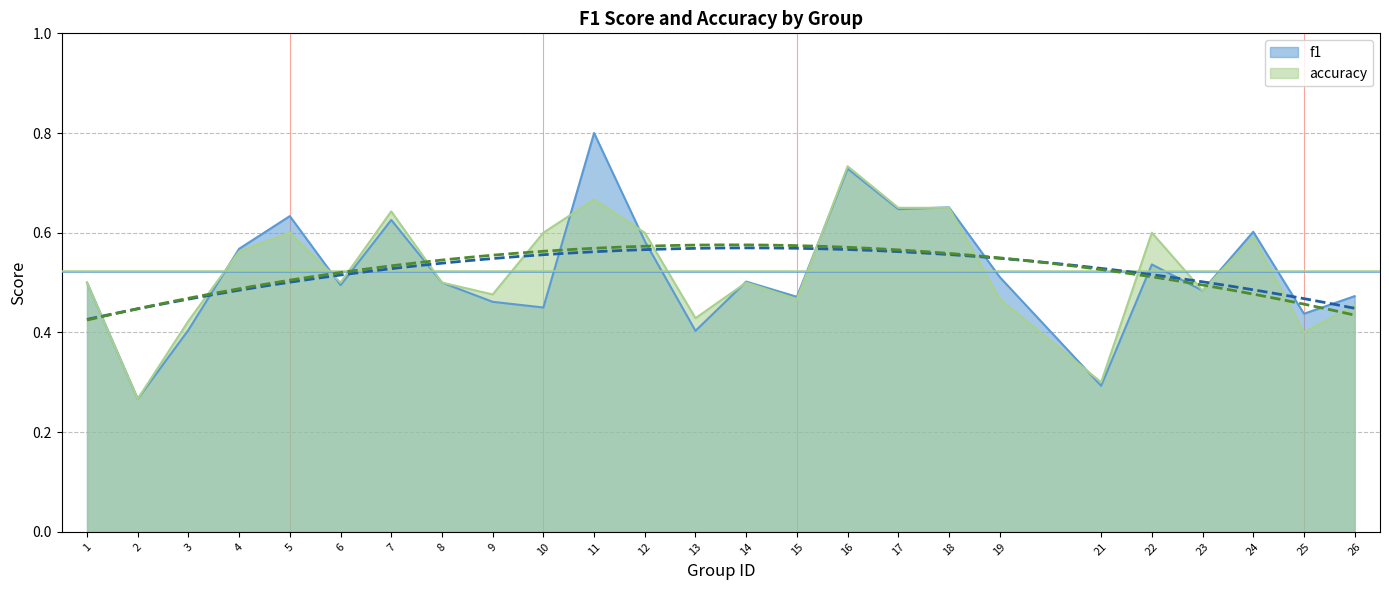

Rank the categories by f1 value from lowest to highest.

2, 21, 13, 3, 25, 10, 9, 15, 26, 23, 6, 1, 8, 14, 19, 22, 4, 12, 24, 7, 5, 17, 18, 16, 11